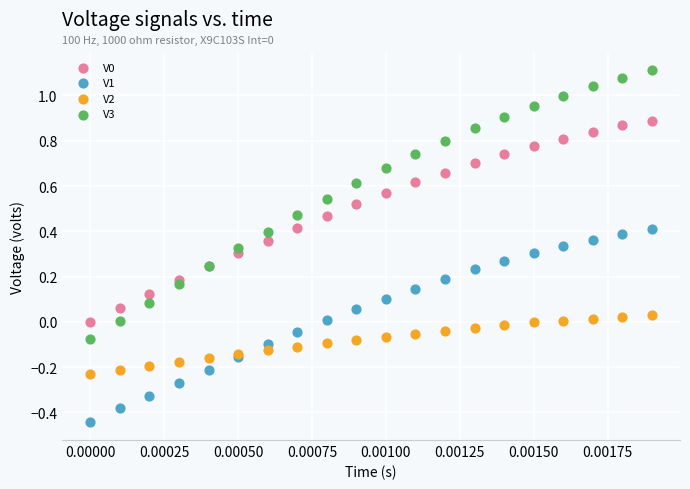

Which series contains the highest Y value?

V3